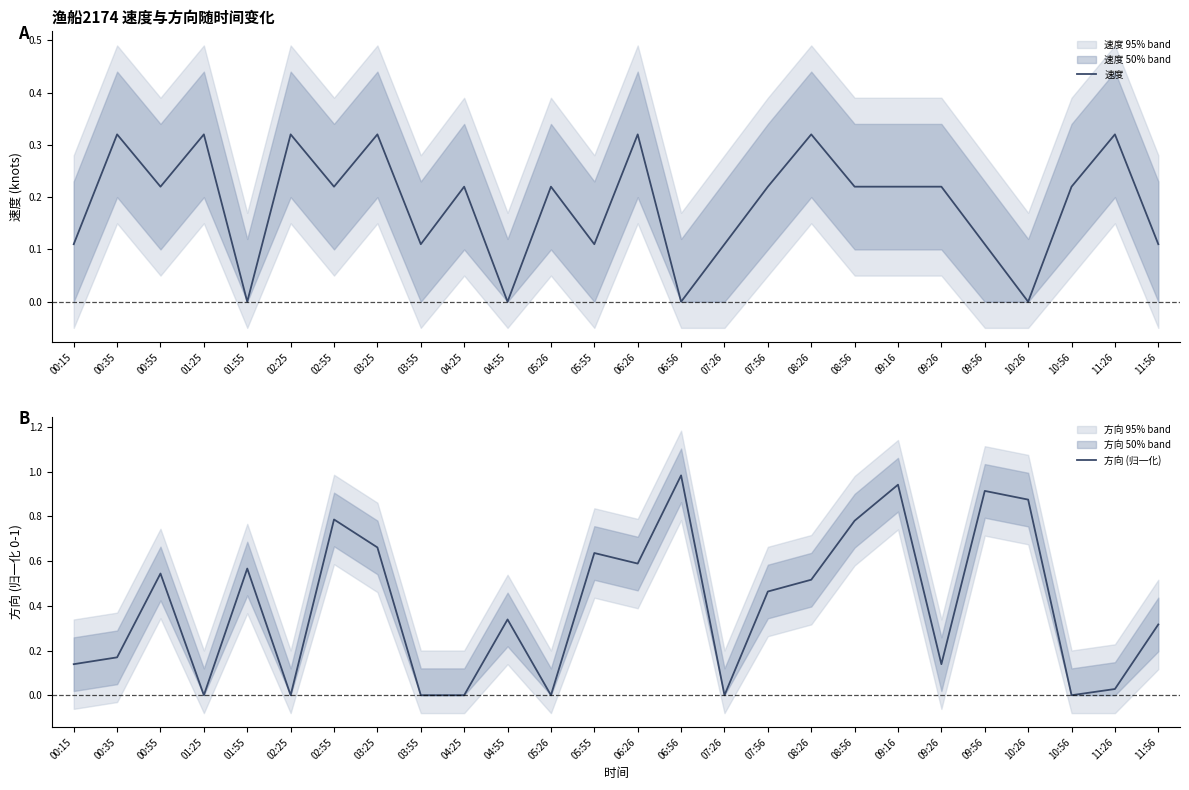

What is the sum of all 方向 (归一化) values?

10.4